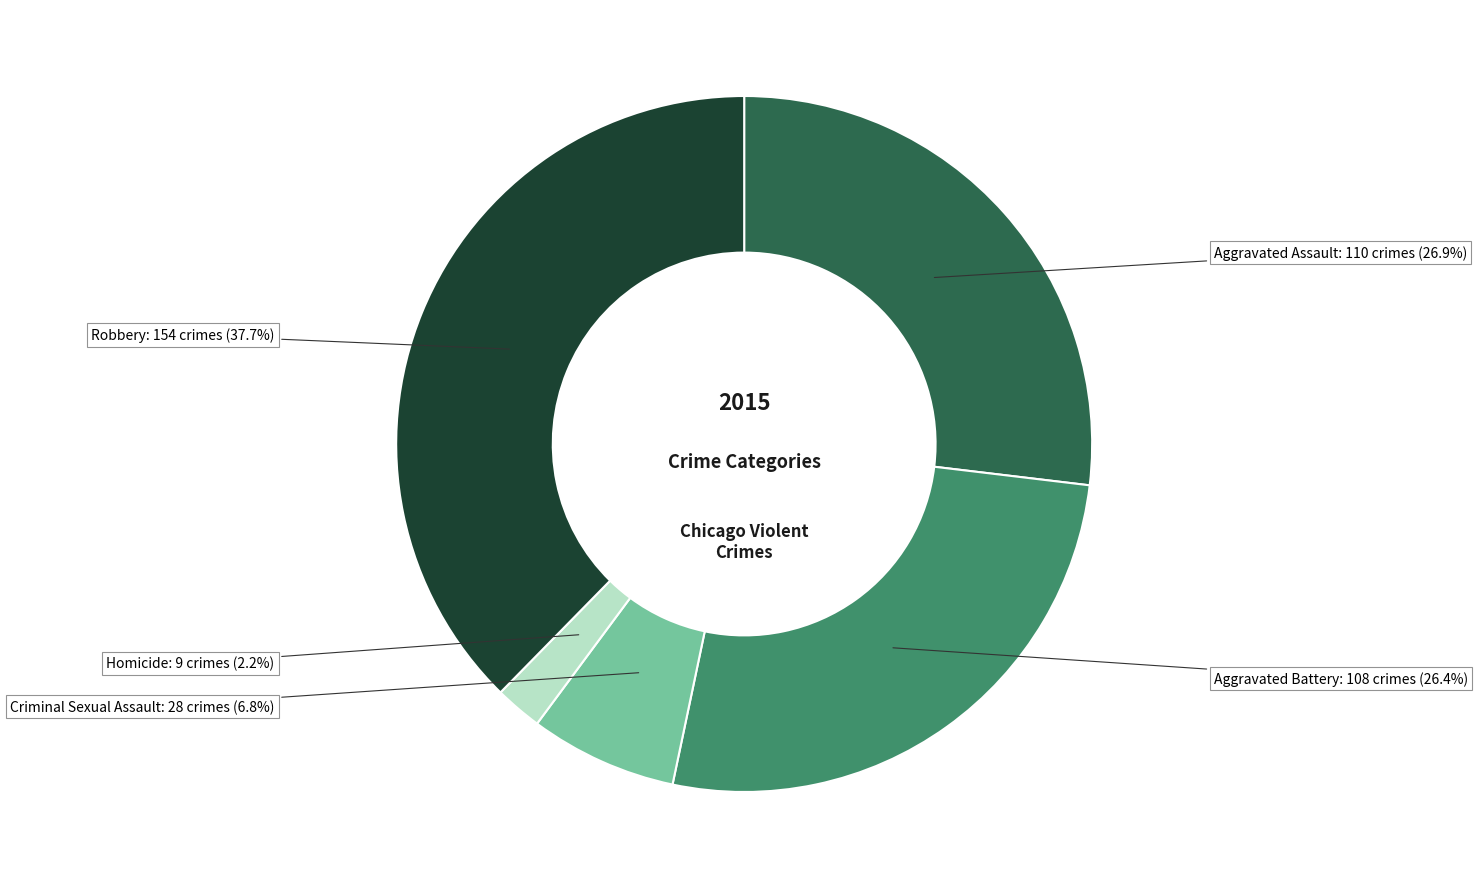

How many segments does this pie chart have?

5